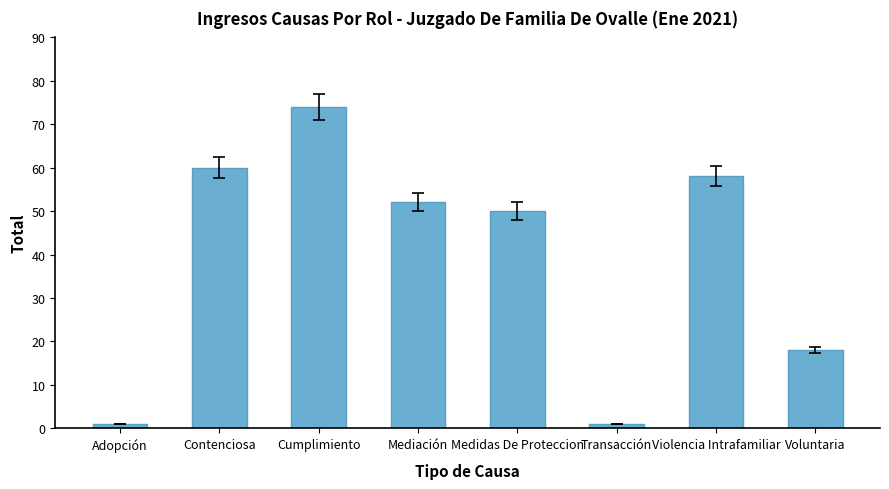

What is the minimum value shown in the chart?

1